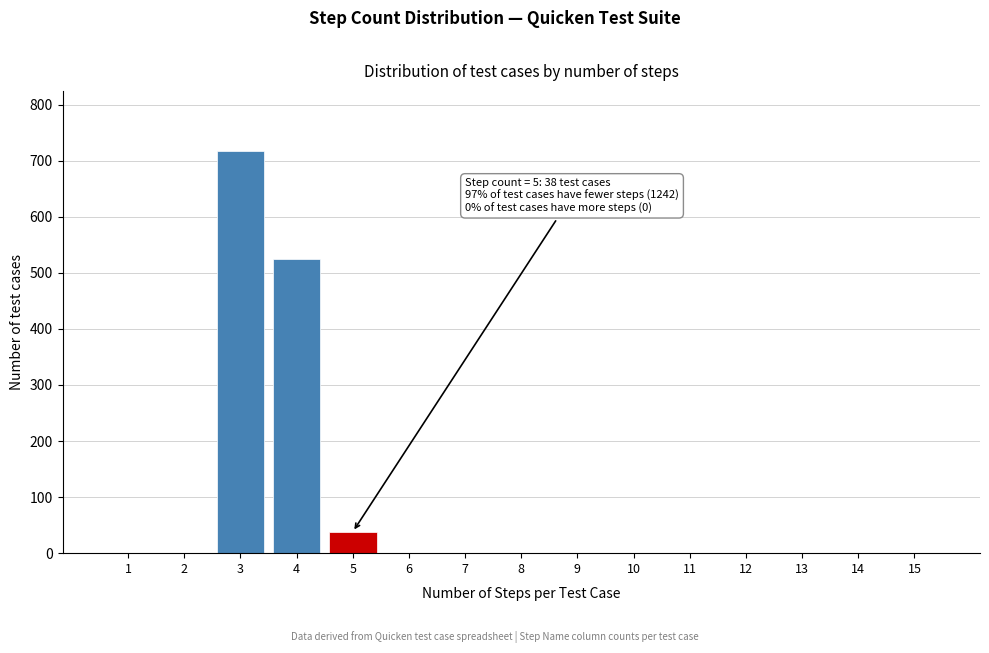

Reading left to right, extract all data points from this chart.

1=0	2=0	3=717	4=525	5=38	6=0	7=0	8=0	9=0	10=0	11=0	12=0	13=0	14=0	15=0